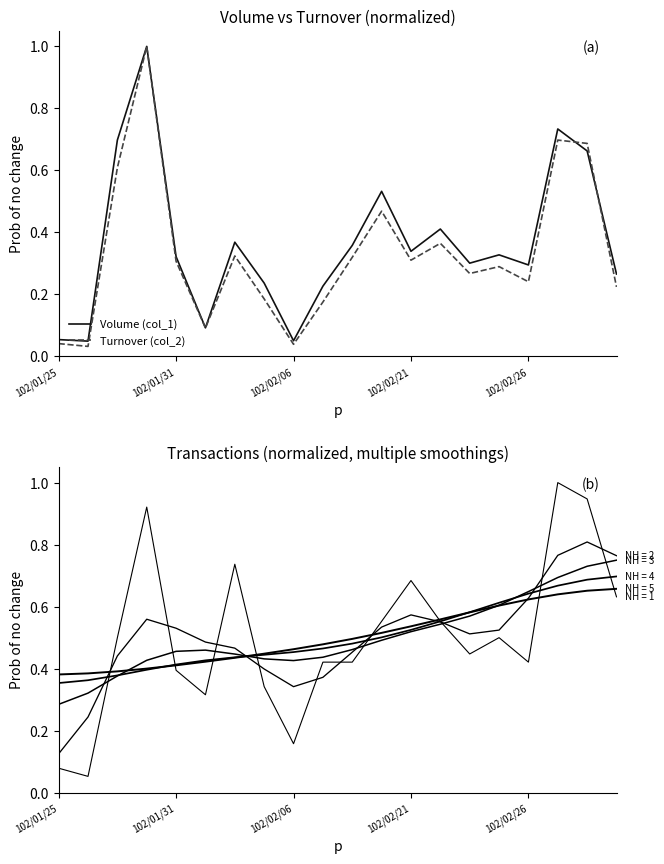

What is the difference between the Turnover (col_2) values at 5 and 19?

0.1